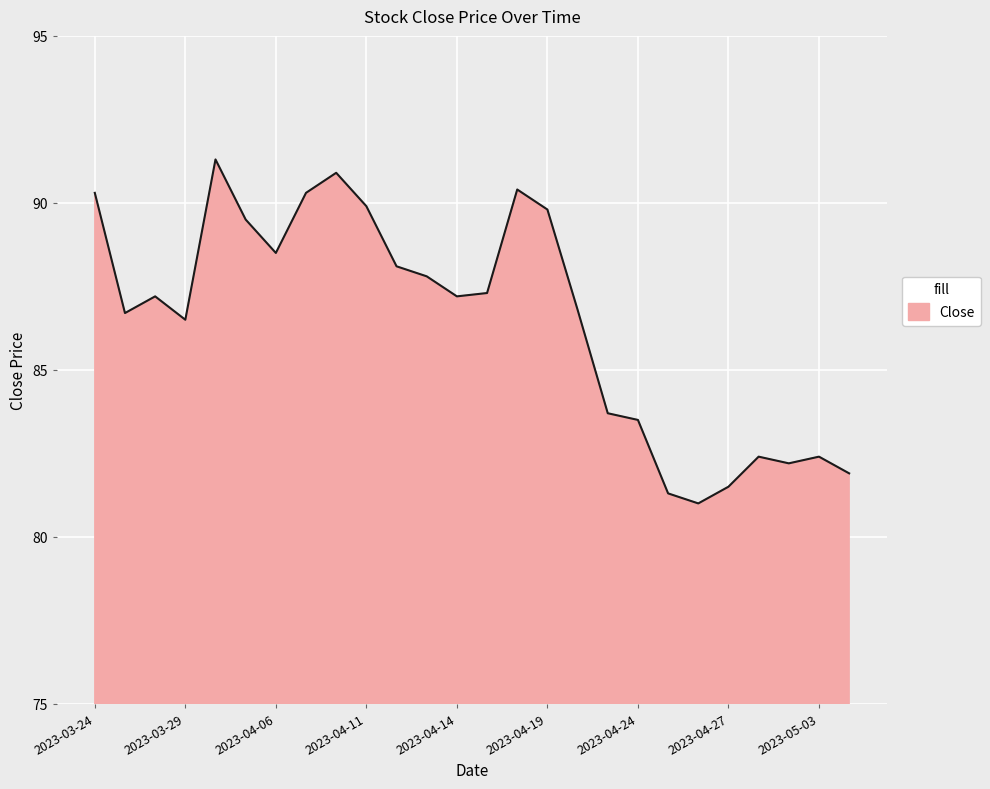

What is the difference between the maximum and minimum values?

10.3